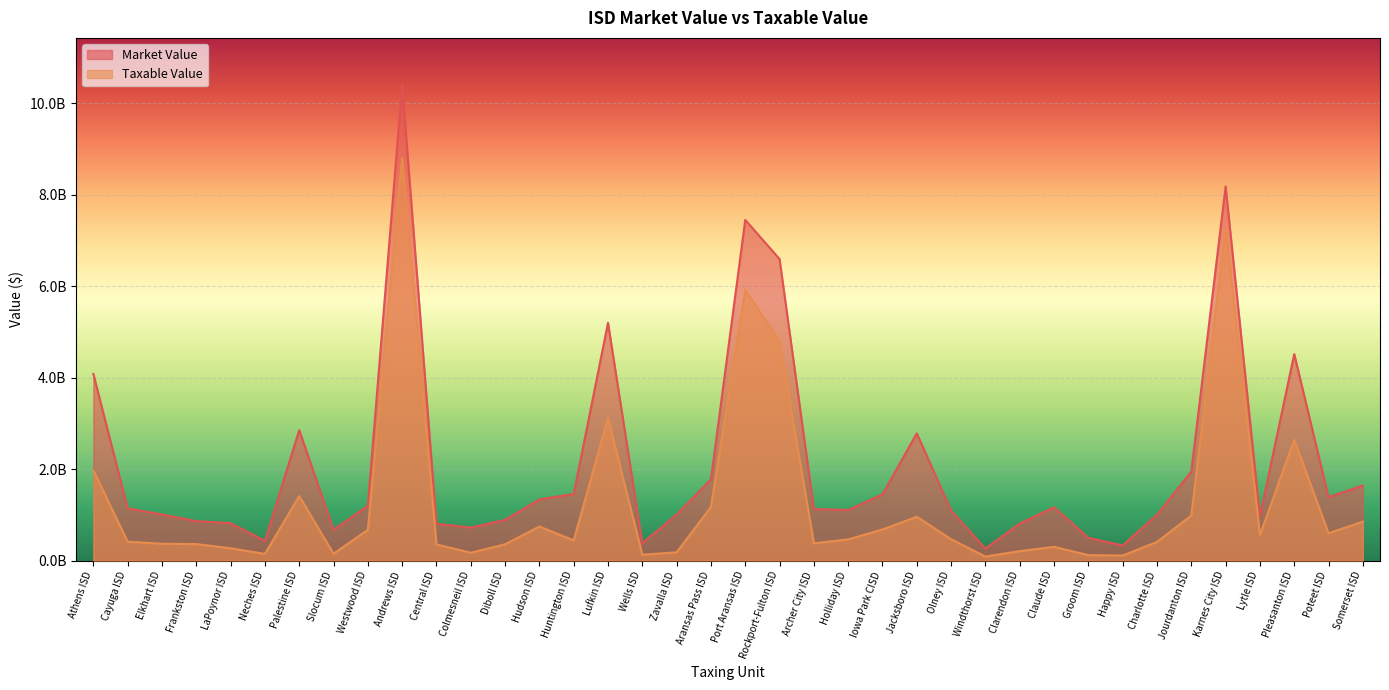

How many interior local valleys does the Taxable Value series have?

10